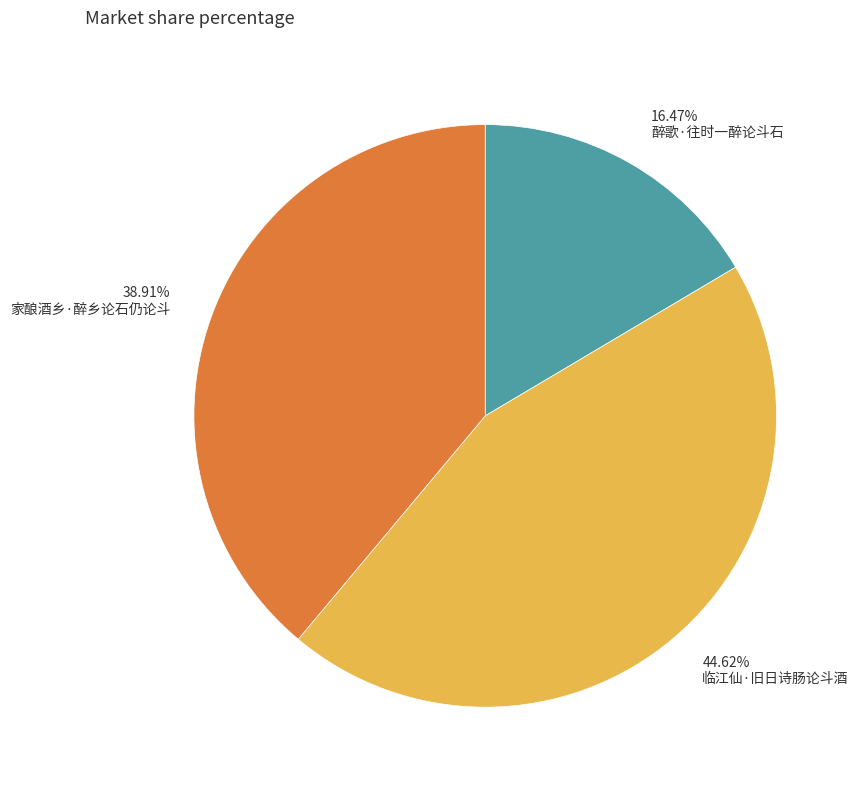

Which slice is the smallest?

醉歌·往时一醉论斗石